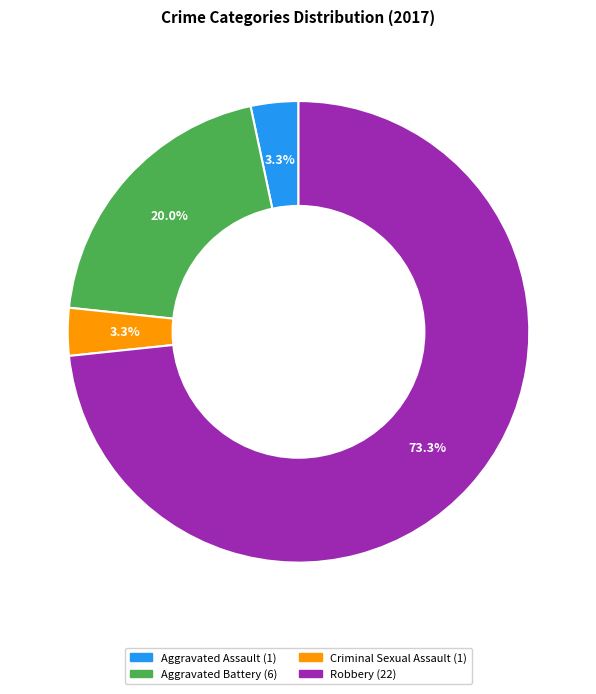

To the nearest percent, what portion does Criminal Sexual Assault represent?

3%